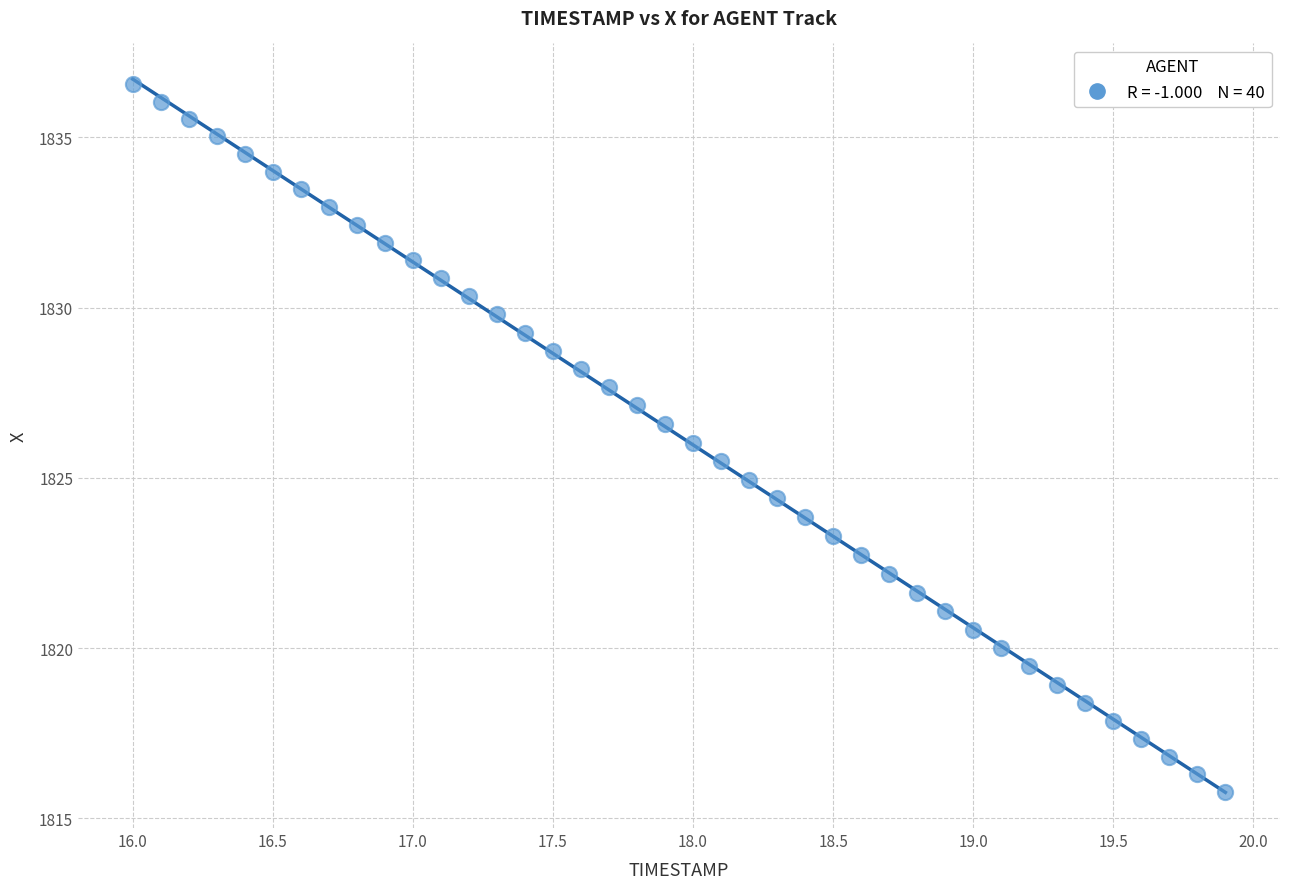

What is the range of Y values (max minus min)?

20.8